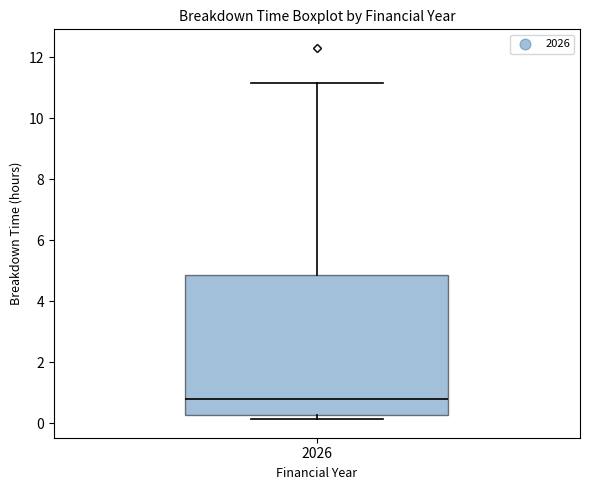

Transcribe this box plot: give where the median line is, the range the box spans, and where the two whiskers end, as read against the y-axis. The values are not printed on the chart, so give them approximately, as read against the axis.

median 0.8, box 0.2 to 4.8, whiskers 0.2 (just below the box's lower edge) to 11.2